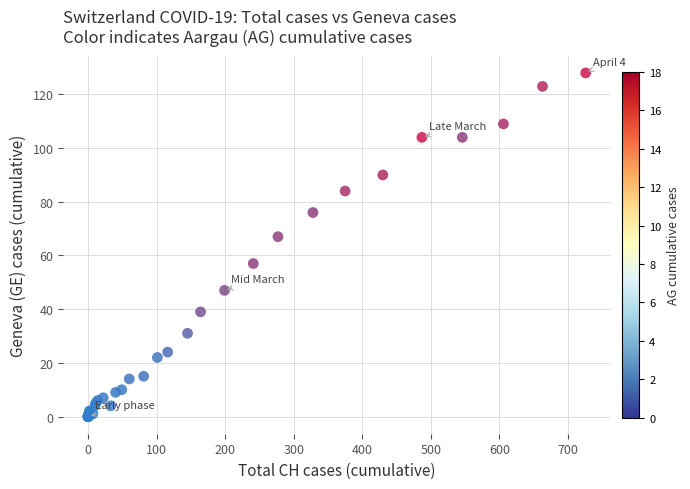

What Y value in the scatter plot is closest to 64?

67